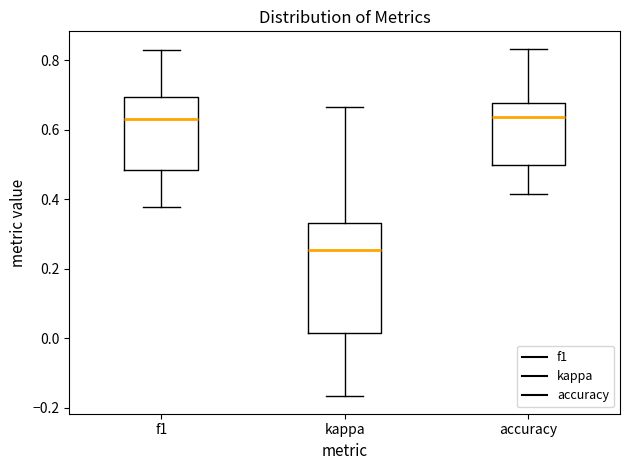

Reading left to right, read every box against the y-axis: the position of its median line, the range the box covers, and the ends of its whiskers. The values are not printed on the chart, so give them approximately, as read against the axis.

f1: median 0.64, box 0.48 to 0.70, whiskers 0.38 to 0.82
kappa: median 0.26, box 0.02 to 0.34, whiskers -0.16 to 0.66
accuracy: median 0.64, box 0.50 to 0.68, whiskers 0.42 to 0.84